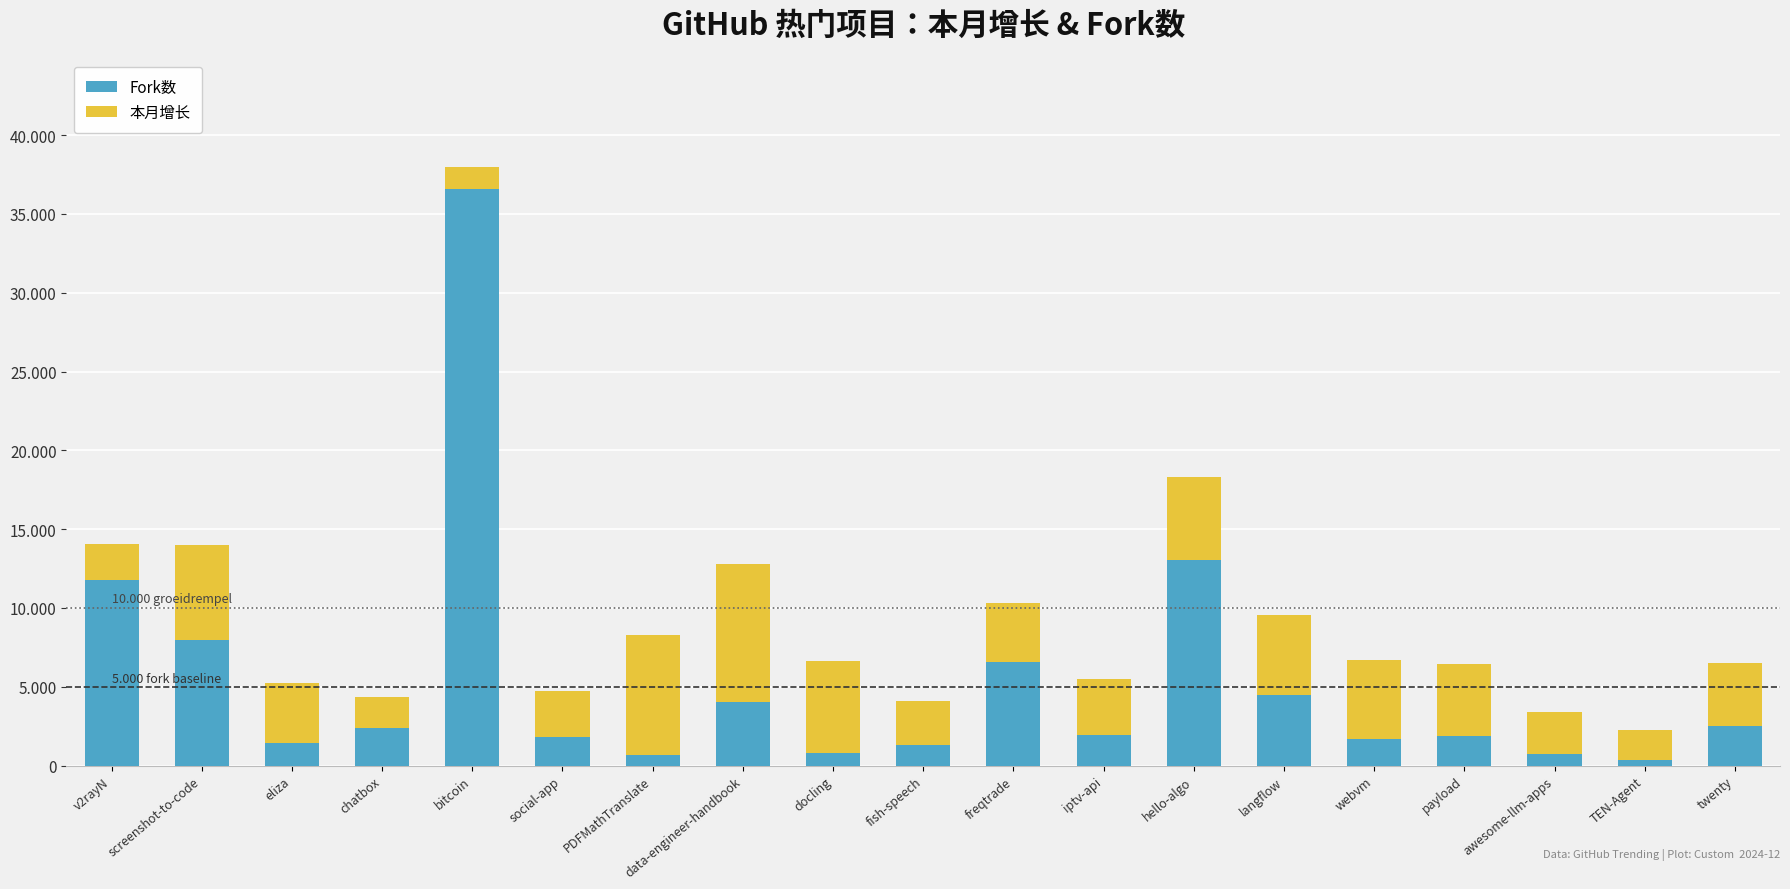

What position from the right is PDFMathTranslate?

13